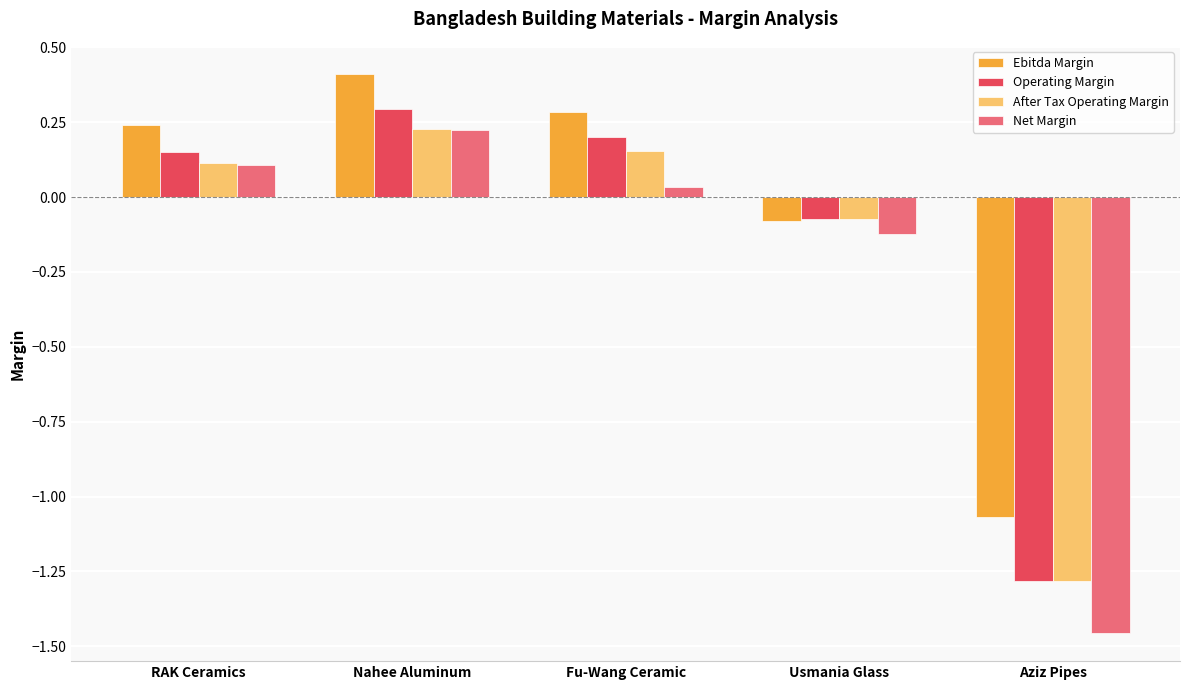

What is the difference between the maximum and minimum values in the After Tax Operating Margin series?

1.5